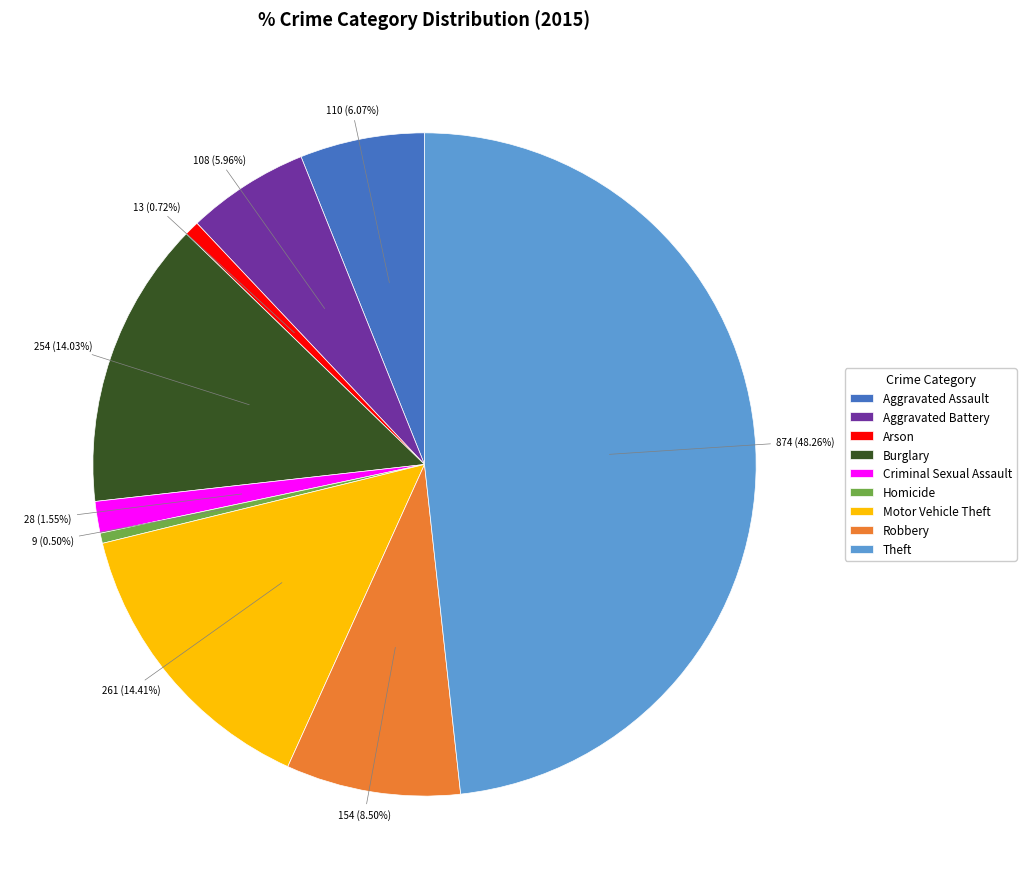

What percentage is NOT represented by Aggravated Battery?

94.0%